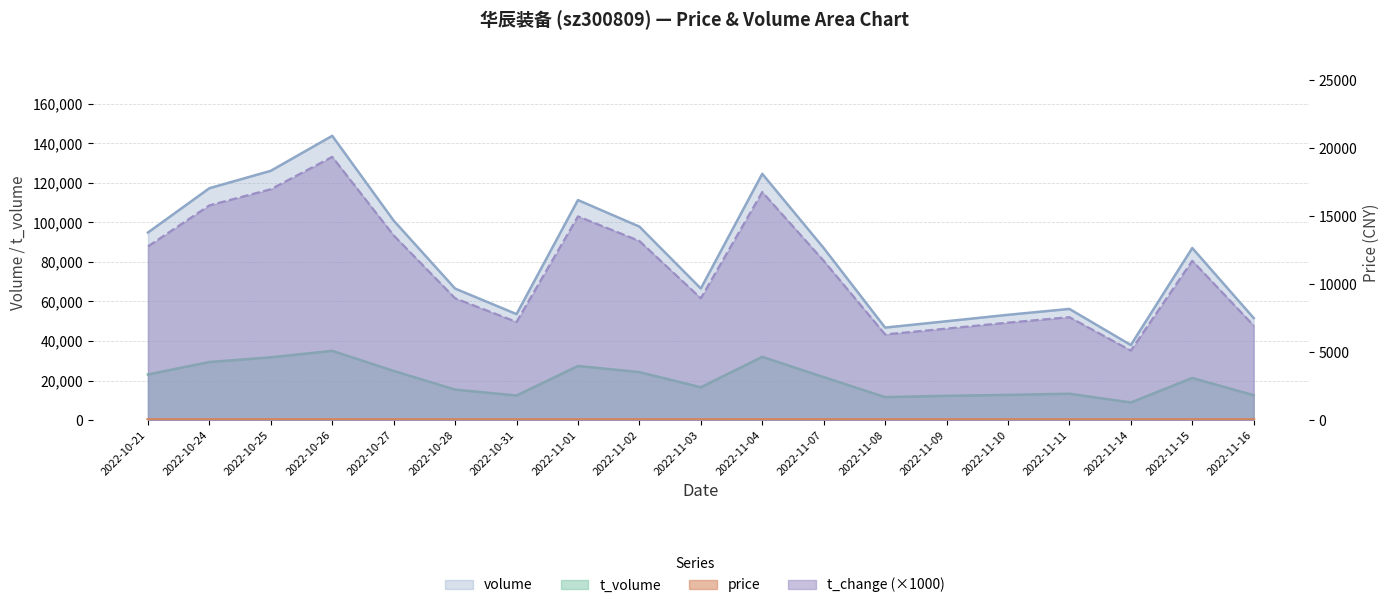

What is the spread (max minus min) of values at 2022-11-10?

53233.5